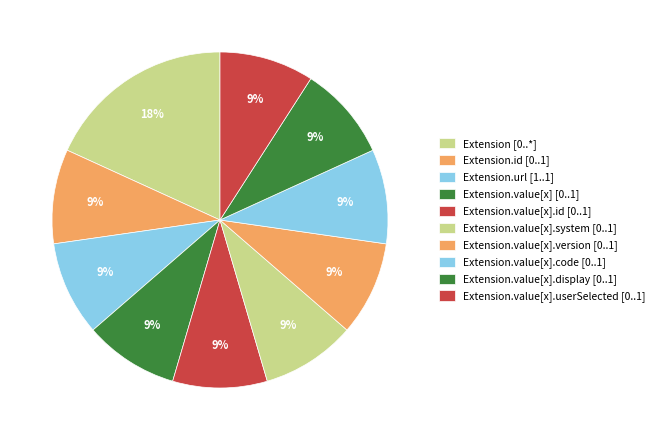

How many segments does this pie chart have?

10